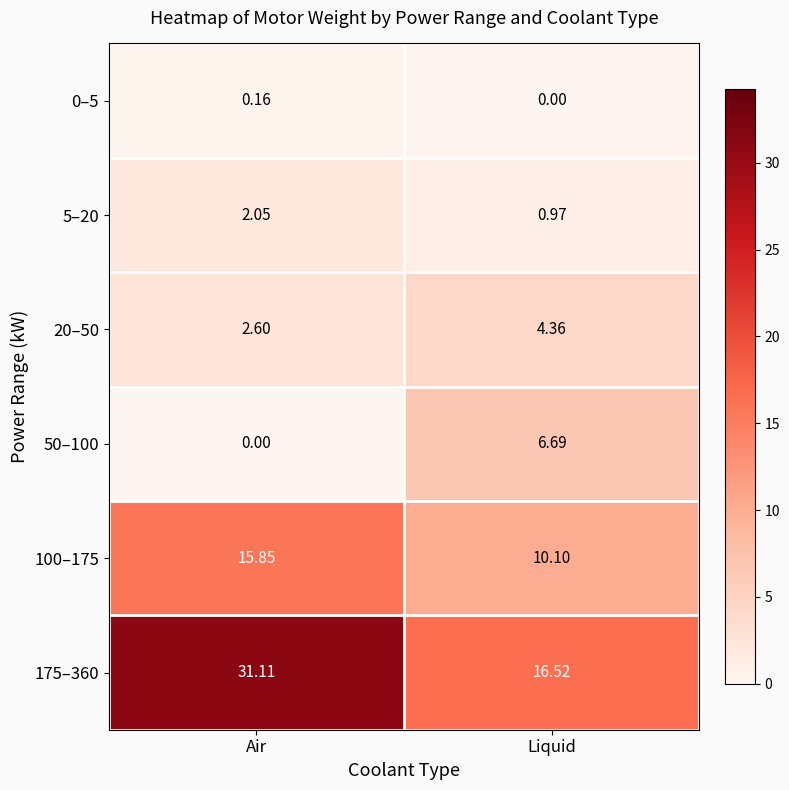

At which category is the sum across all series the highest?

Air